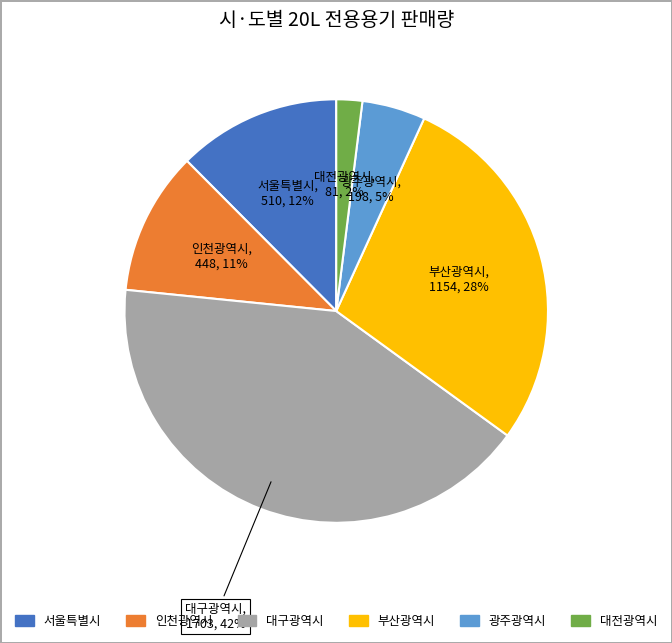

How many segments does this pie chart have?

6